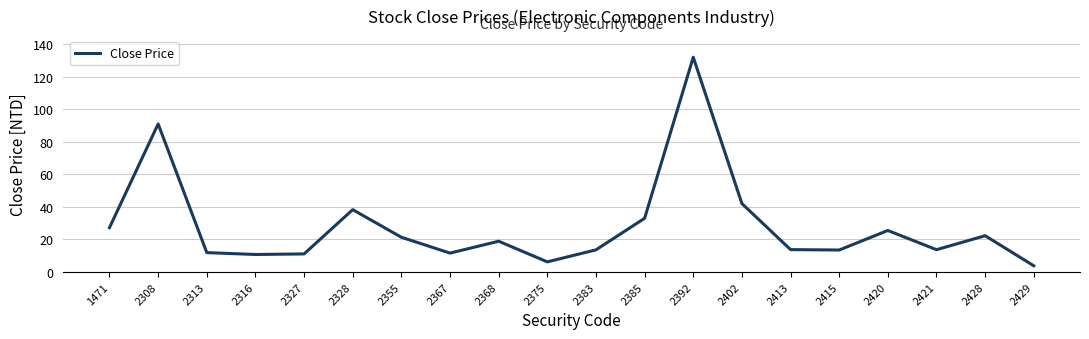

Read the value at 2385.

33.0